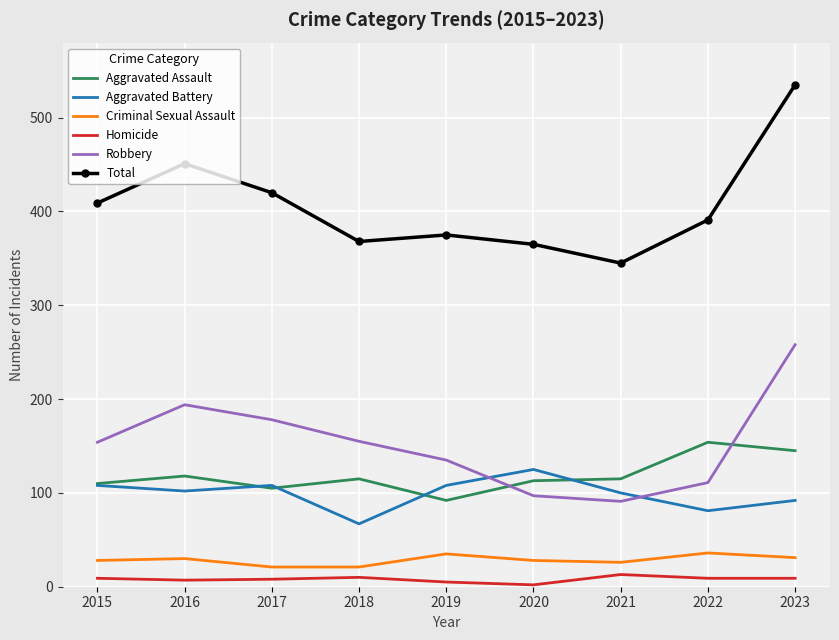

What is the greatest value displayed?

535